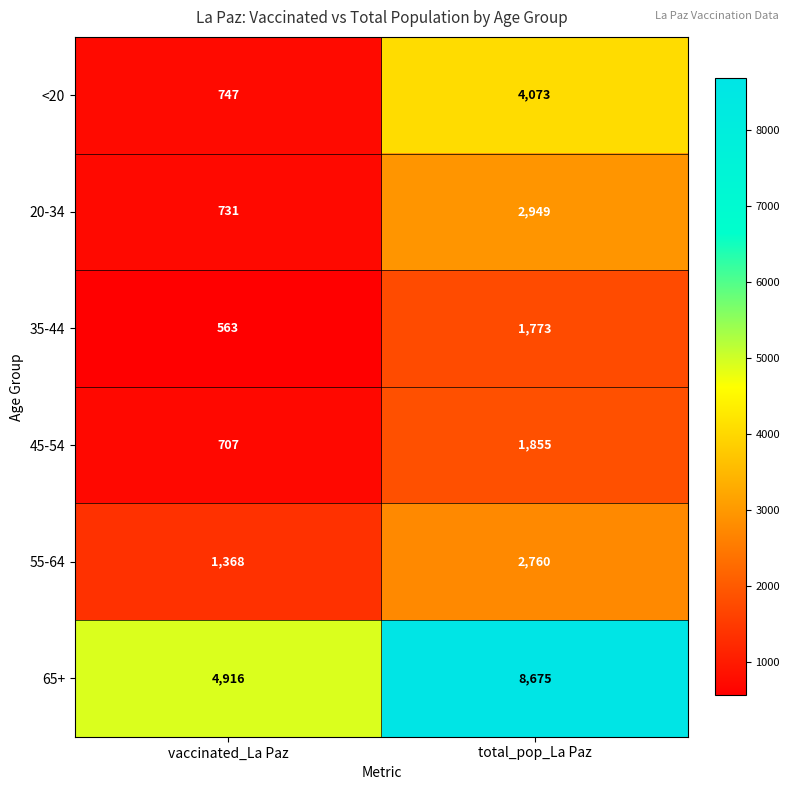

True or false: 35-44 has a value of 1773 at total_pop_La Paz.

True